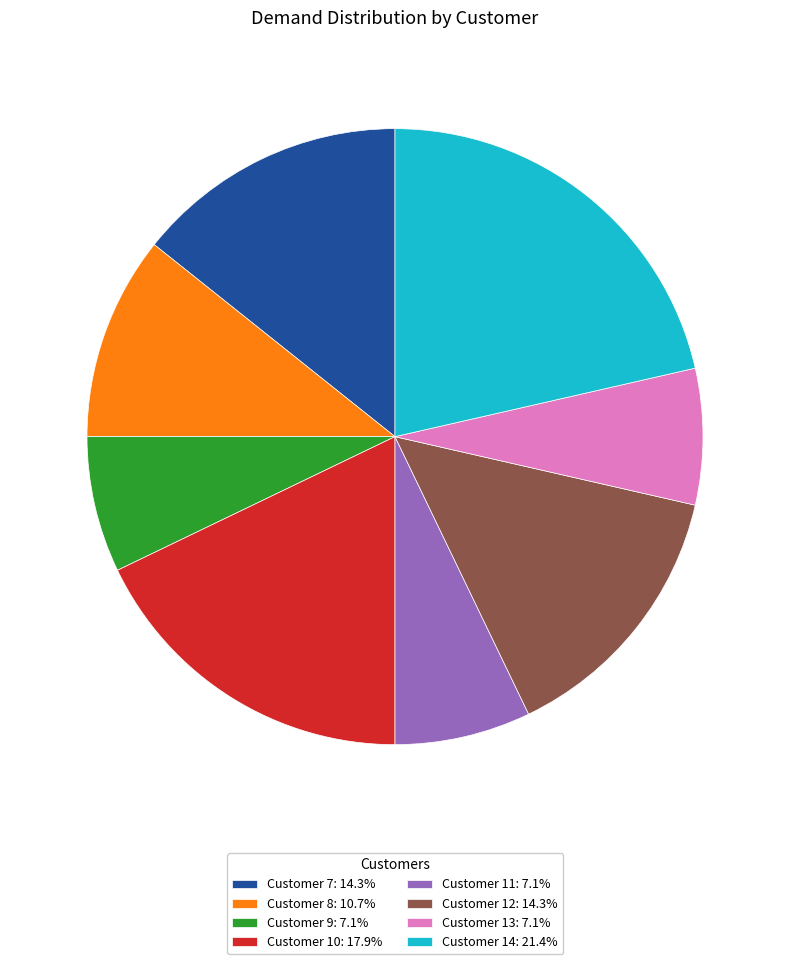

Does Customer 10: 17.9% represent more than half of the total?

No